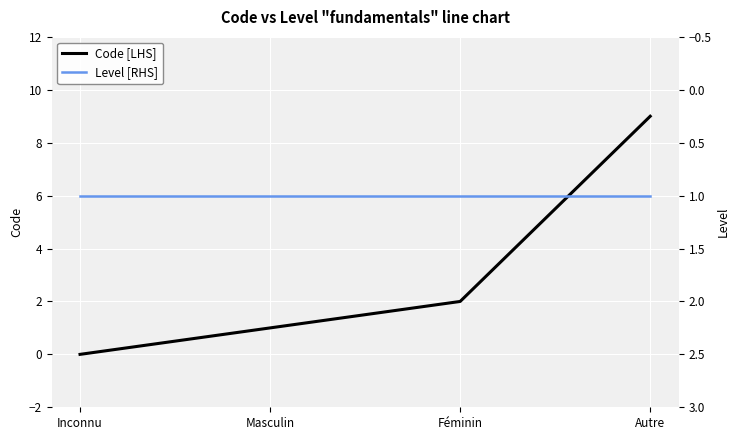

True or false: Level [RHS] has a value of 1 at Masculin.

True